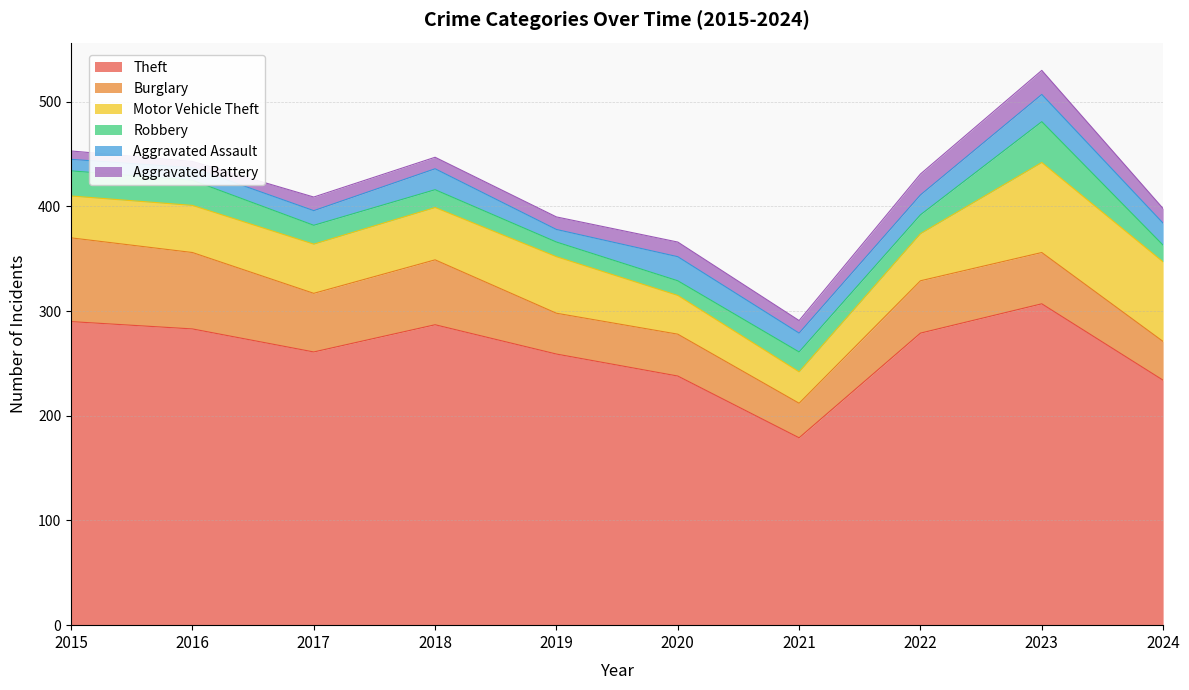

What are all the series names shown in the legend?

Theft, Burglary, Motor Vehicle Theft, Robbery, Aggravated Assault, Aggravated Battery